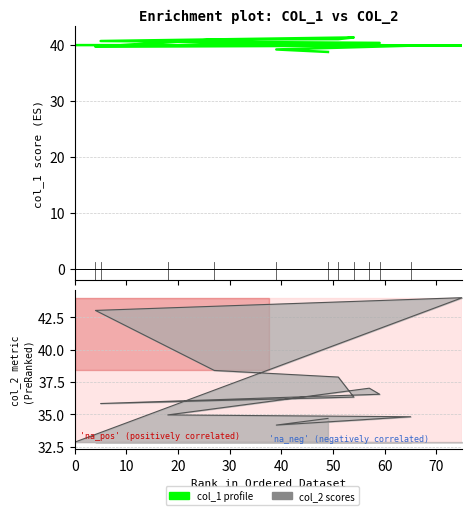

Reading left to right, extract all data points from this chart.

39.9	39.9	39.6	40.9	41.0	41.3	40.6	40.3	39.7	40.6	39.8	39.1	38.7